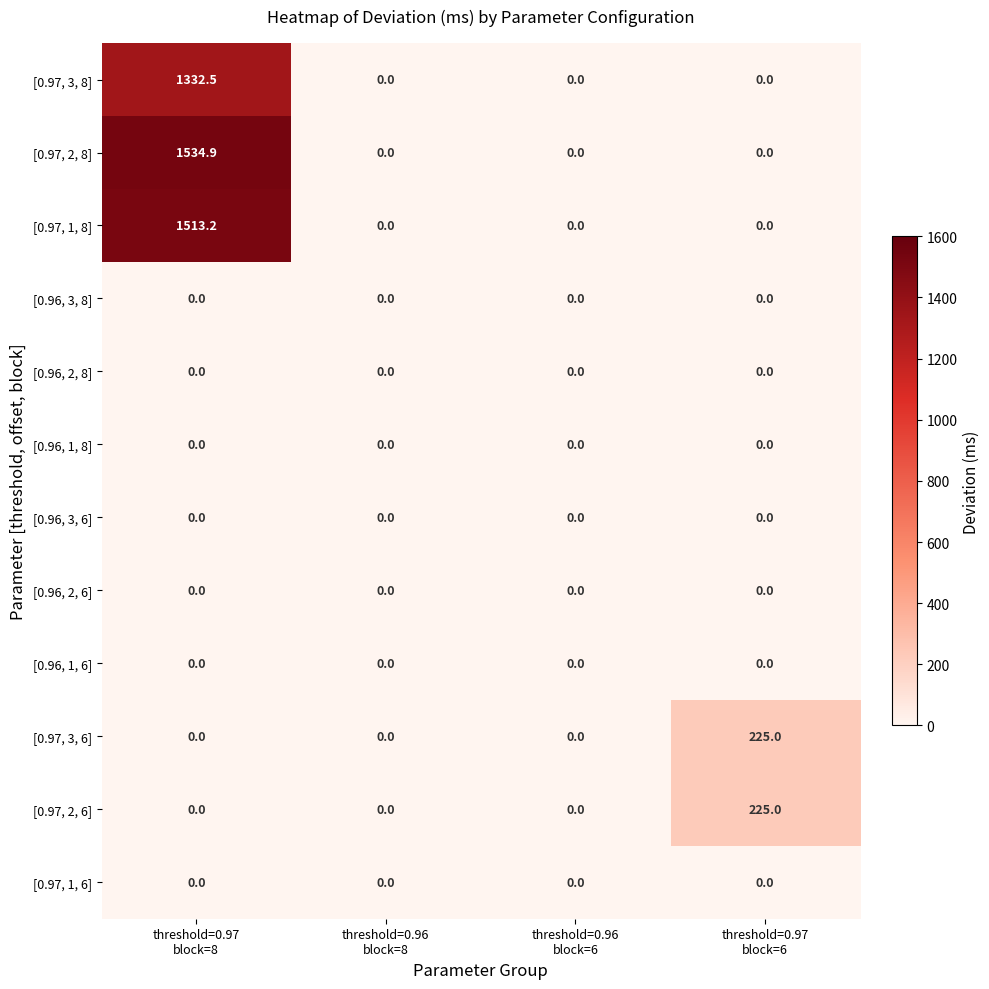

Which series has the largest range (max minus min)?

[0.97, 2, 8]